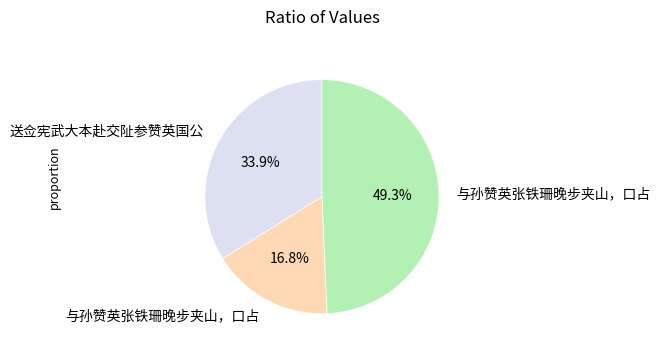

Is there a majority slice in this chart?

No